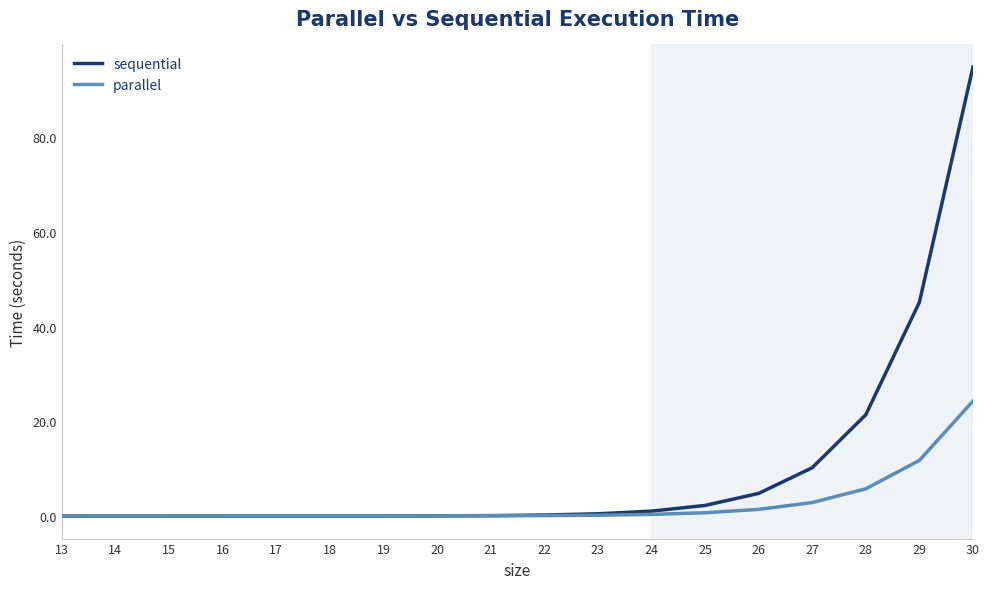

Rank the series by their maximum value, from lowest to highest.

parallel, sequential